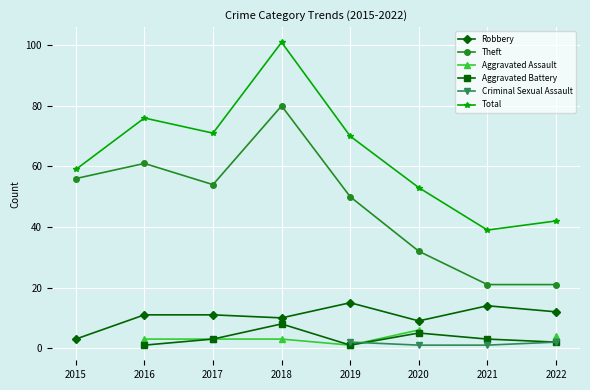

True or false: Aggravated Battery has a value of 1.6 at 2021.

False